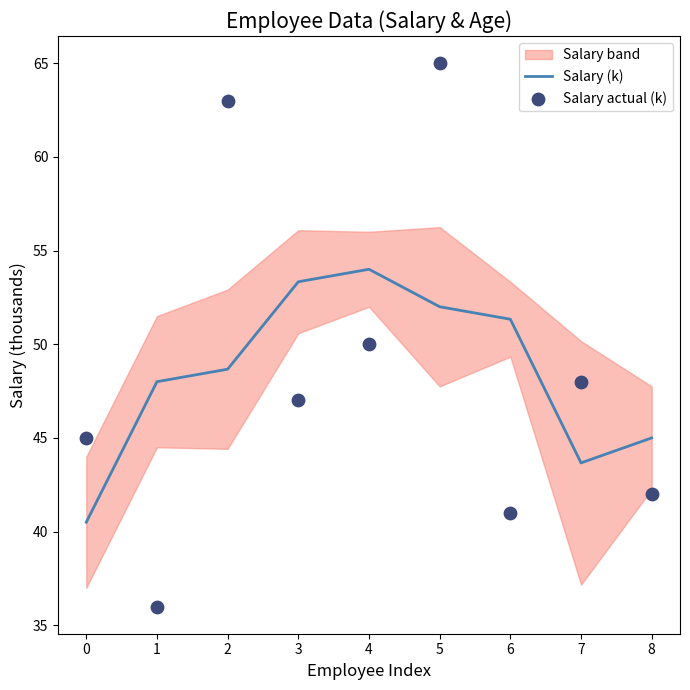

Which series has the largest total across all categories?

Salary actual (k)